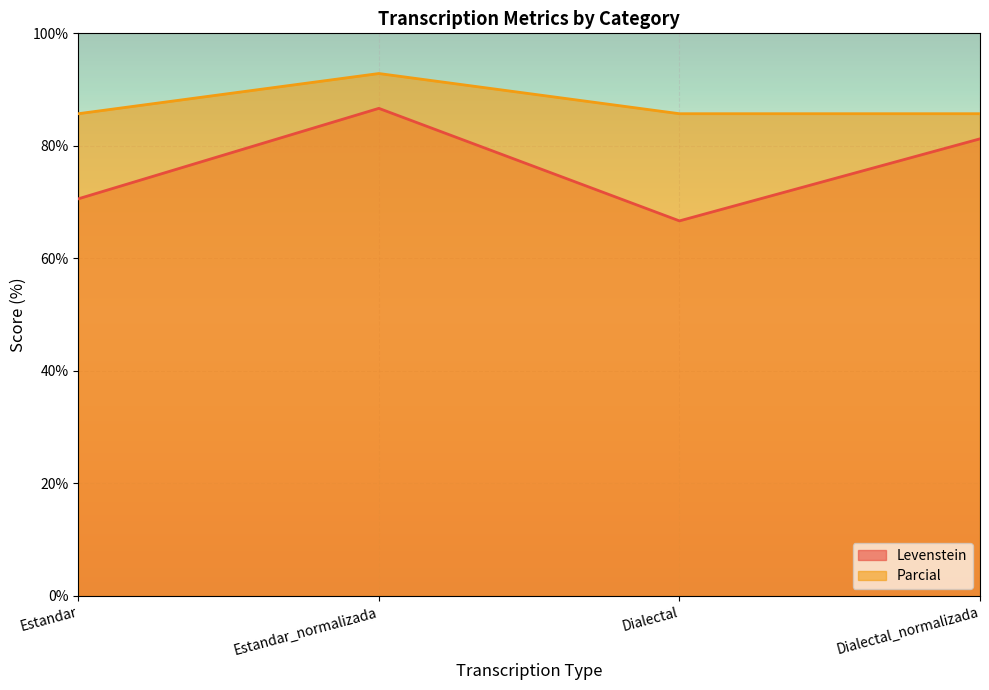

The Parcial series shows 150.8 at Estandar_normalizada. True or false?

False